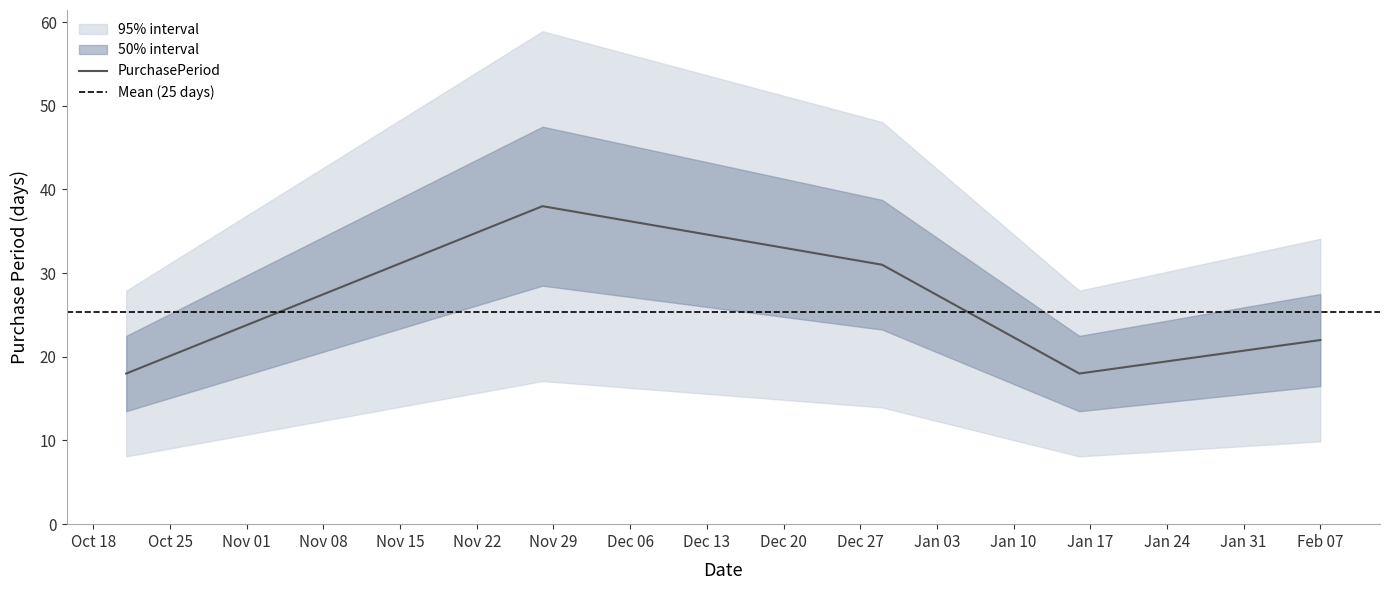

Where is the data nearest to the value 28?

2016-12-29